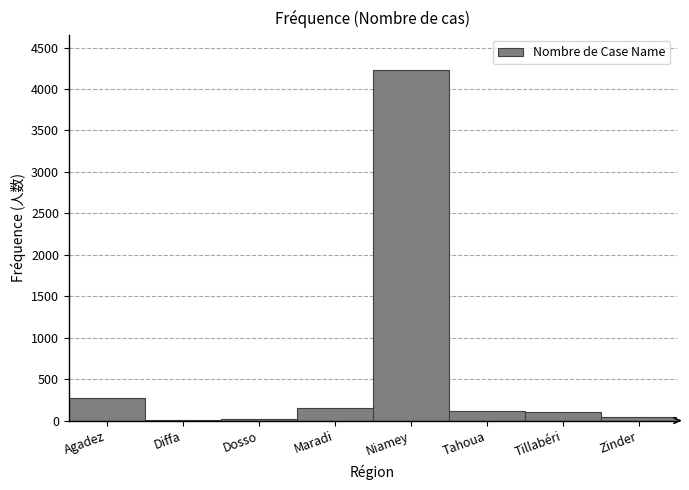

Which has a higher value, Tahoua or Agadez?

Agadez